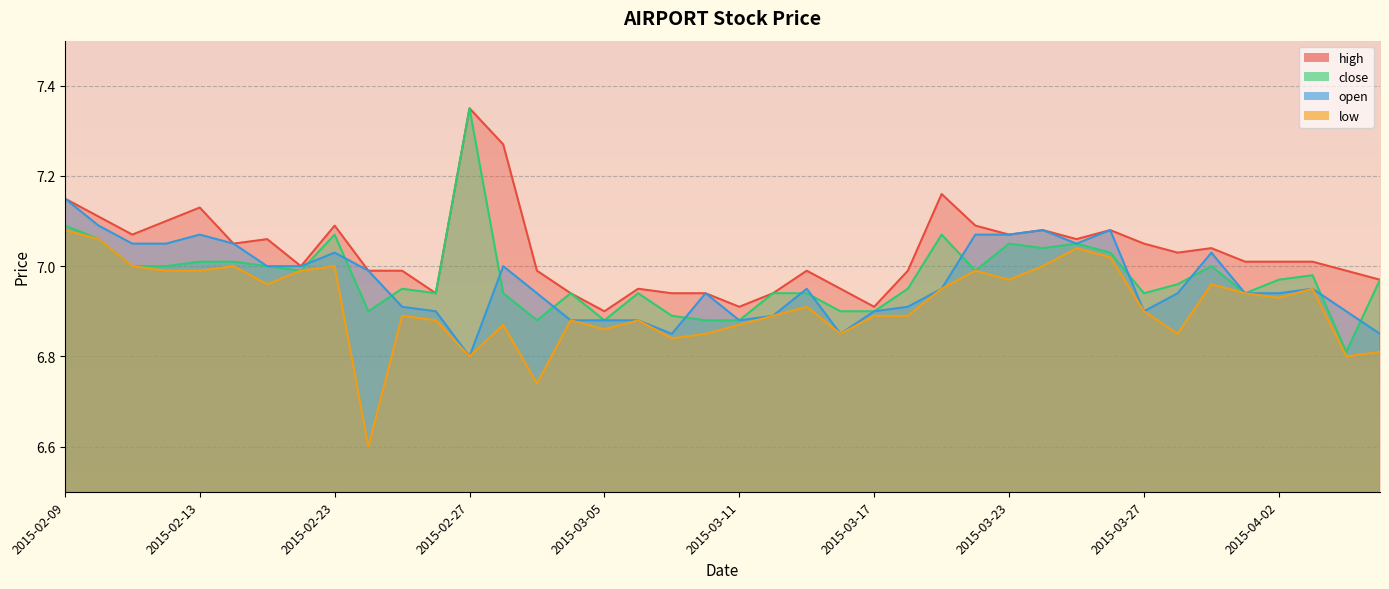

Is it true that open equals 11.1 at 2015-02-18?

False